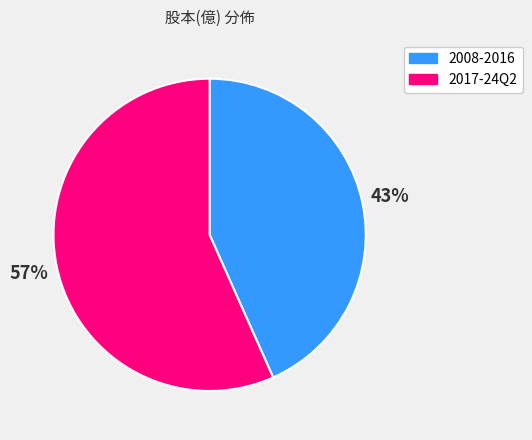

Rank the categories by value from lowest to highest.

2008-2016, 2017-24Q2